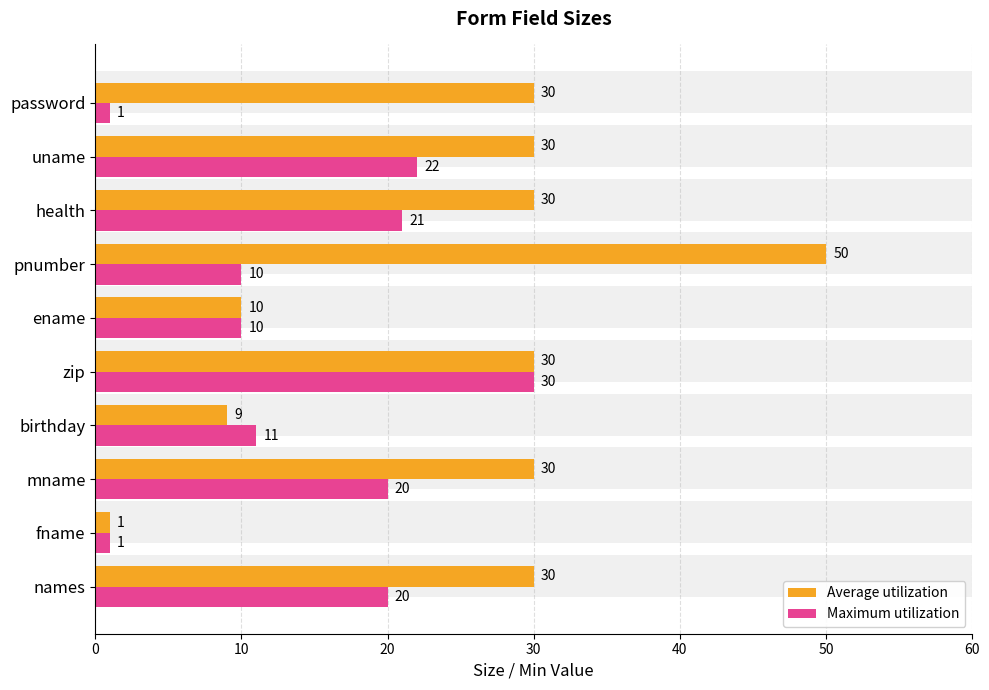

Does the chart contain any negative values?

No